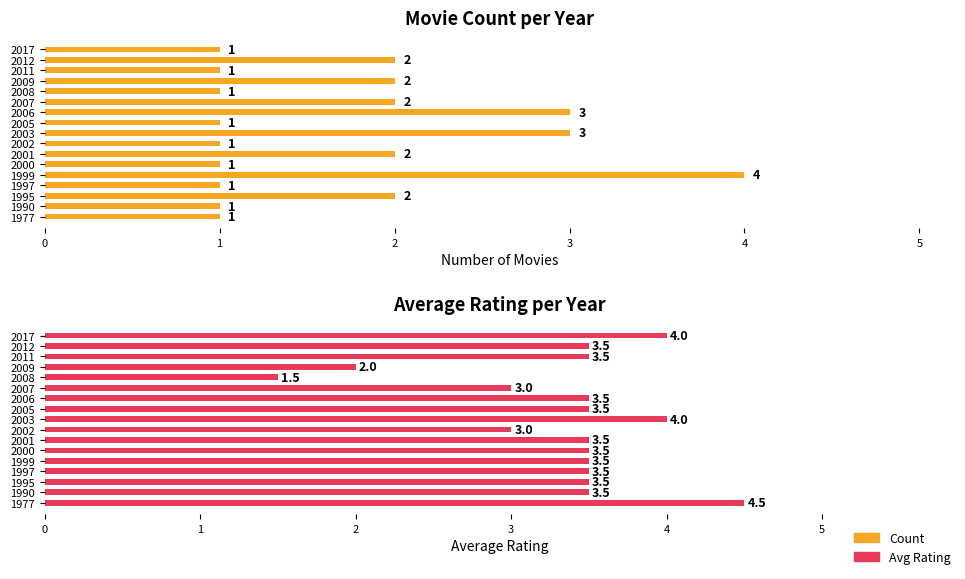

How many values in the Avg Rating series are below 3?

2